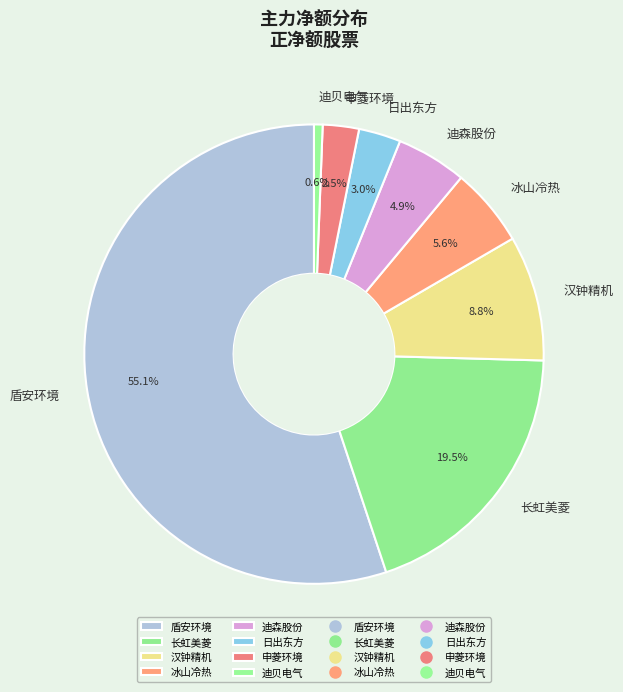

Is 迪贝电气 the majority of the pie?

No